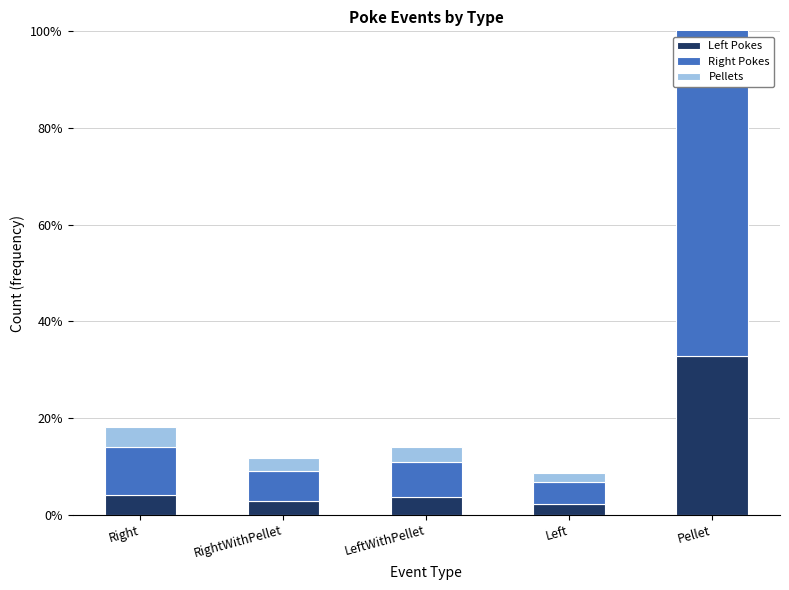

What is the label of the 5th bar from the left?

Pellet